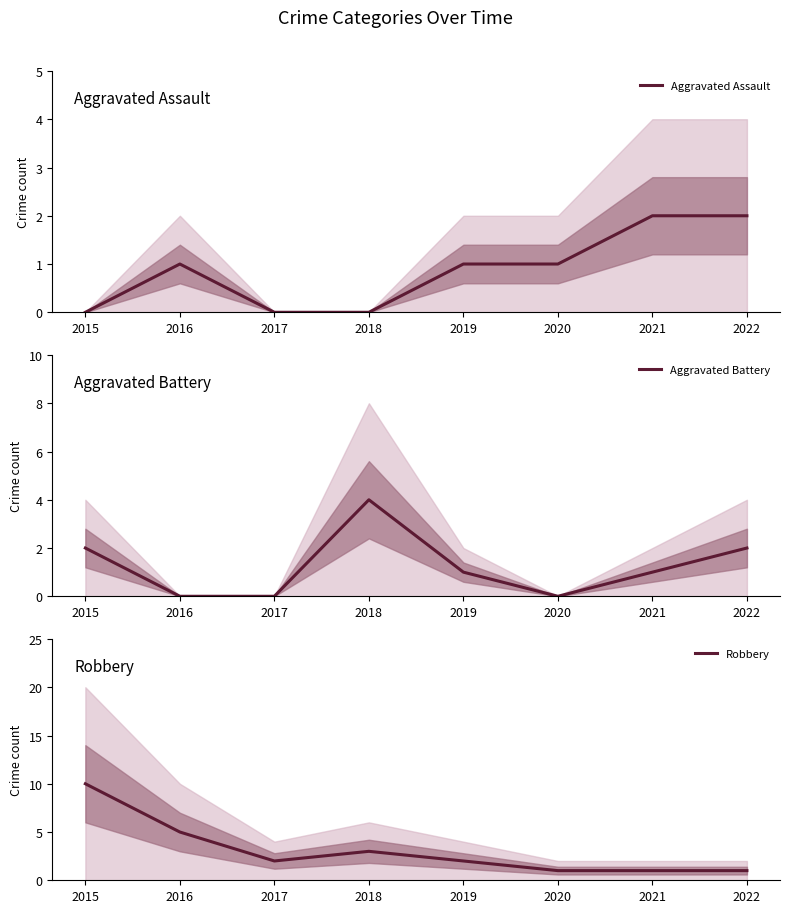

What is the value of the Robbery point at the 4th from the left?

3